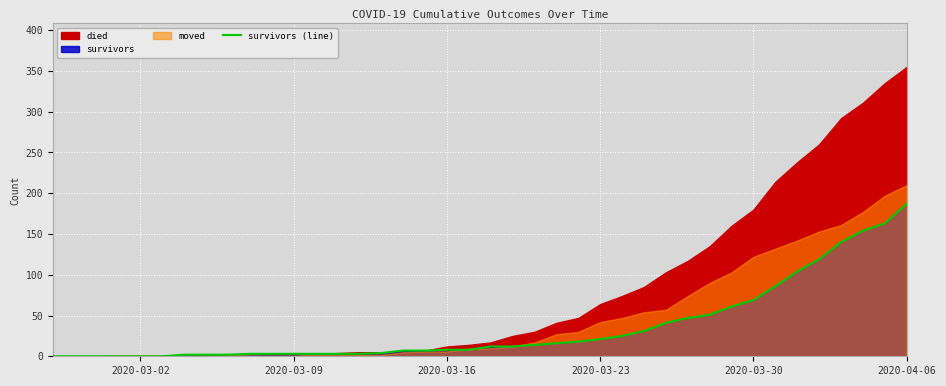

Which category has the highest value in the survivors (line) series?

2020-04-06